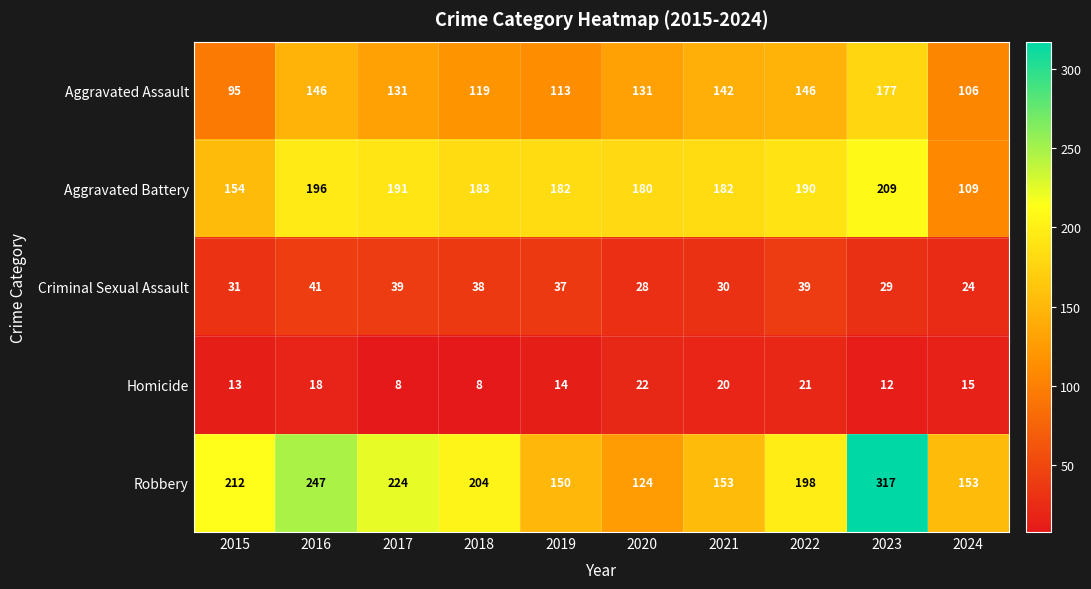

Which series has the largest total across all categories?

Robbery